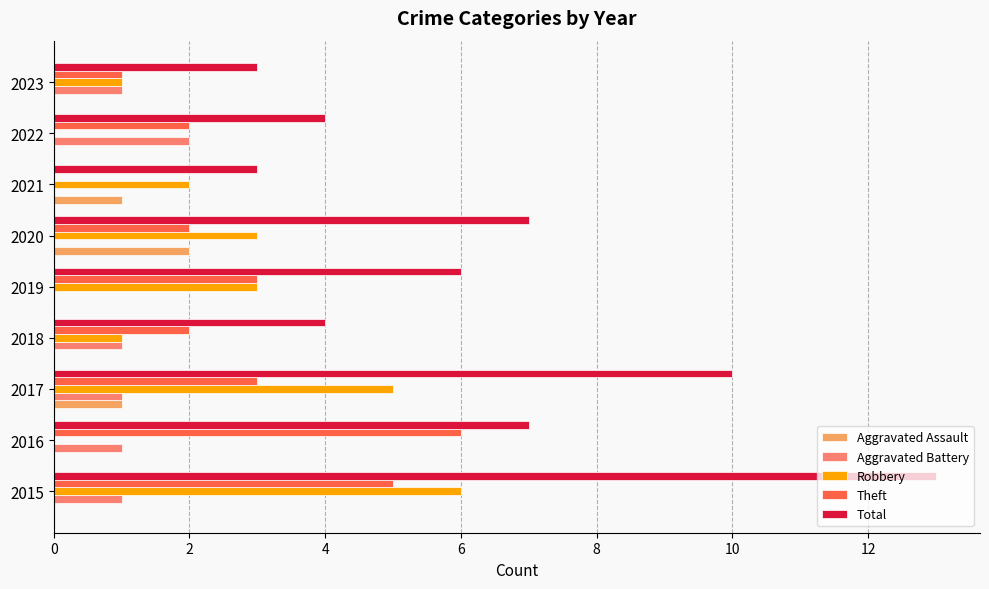

Which series has the largest total across all categories?

Total